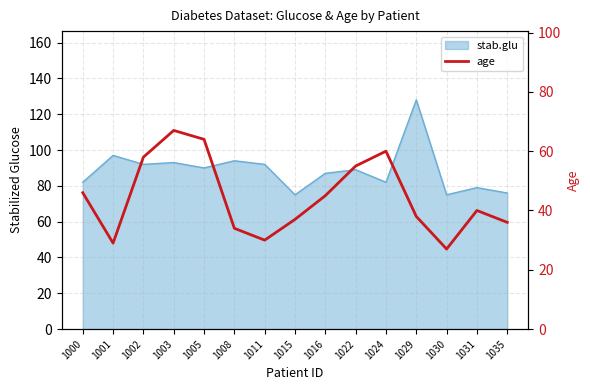

Reading left to right, what are all the values shown in this chart?

1000=46	1001=29	1002=58	1003=67	1005=64	1008=34	1011=30	1015=37	1016=45	1022=55	1024=60	1029=38	1030=27	1031=40	1035=36